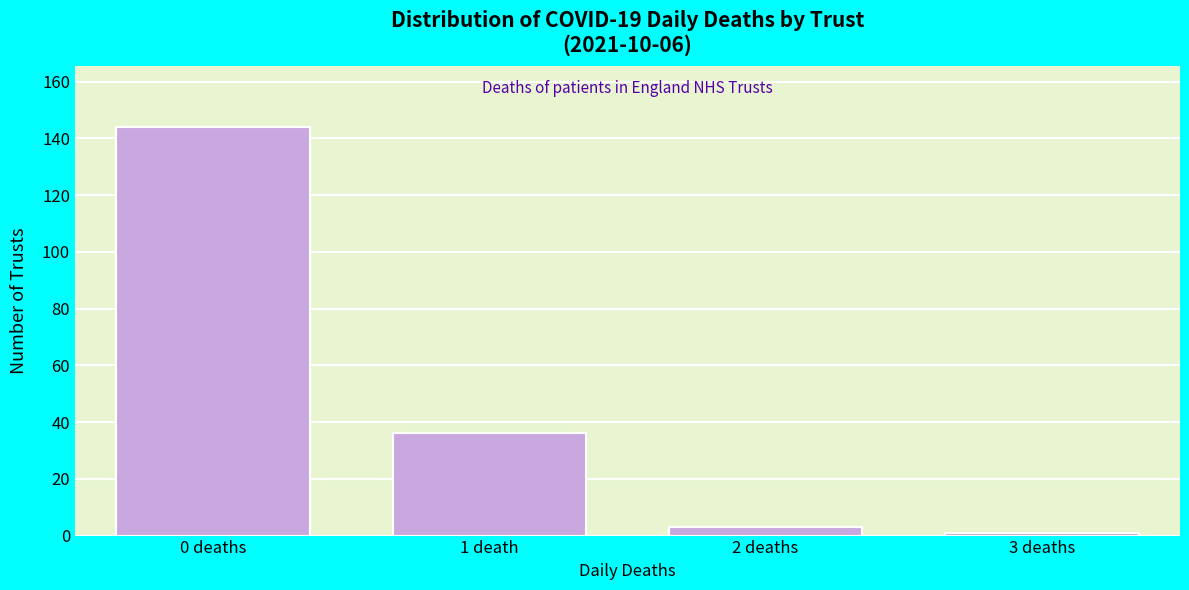

Reading left to right, list all the values displayed in this chart.

0 deaths=144	1 death=36	2 deaths=3	3 deaths=1